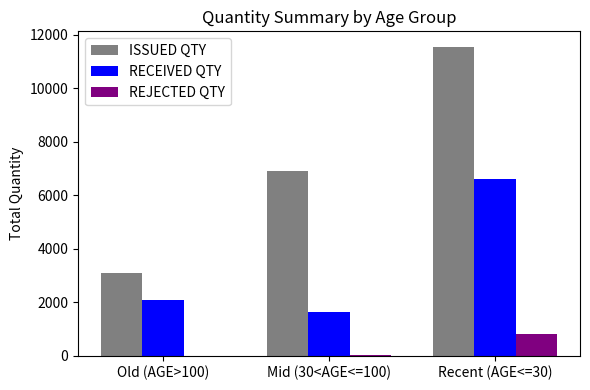

Which series has the largest total across all categories?

ISSUED QTY